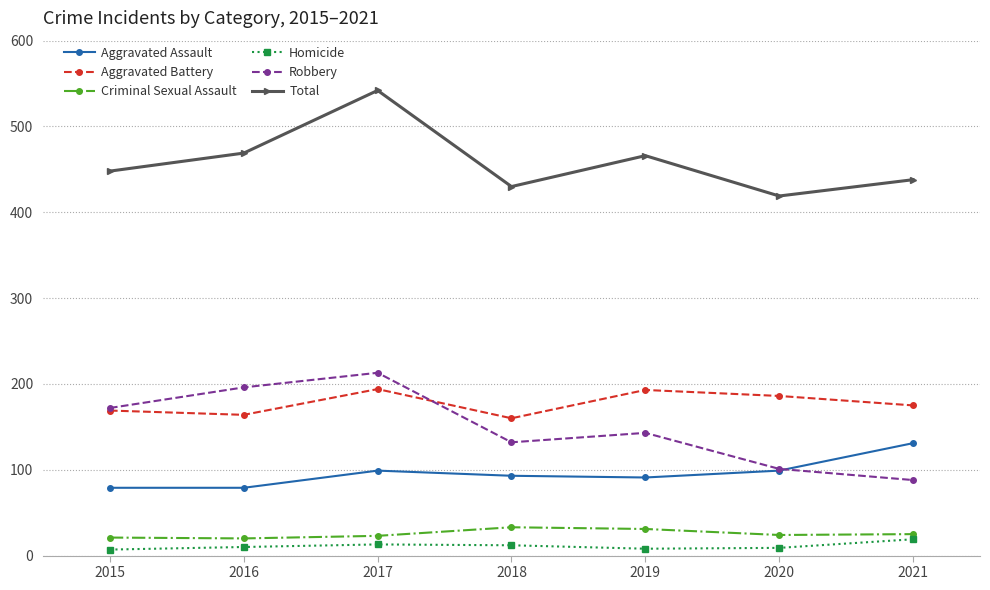

The Homicide series shows 7 at 2015. True or false?

True